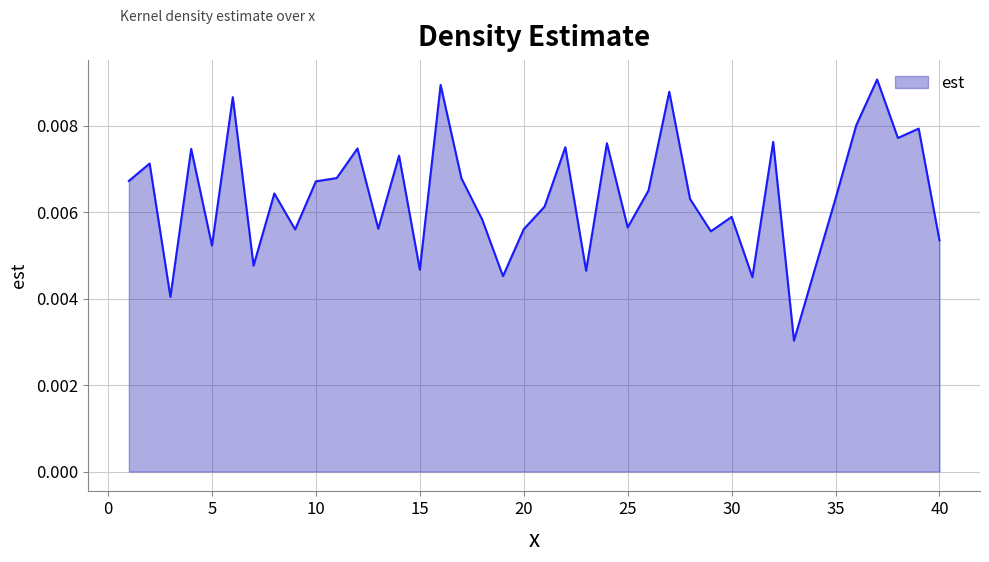

Does the chart display data point markers on the line(s)?

No